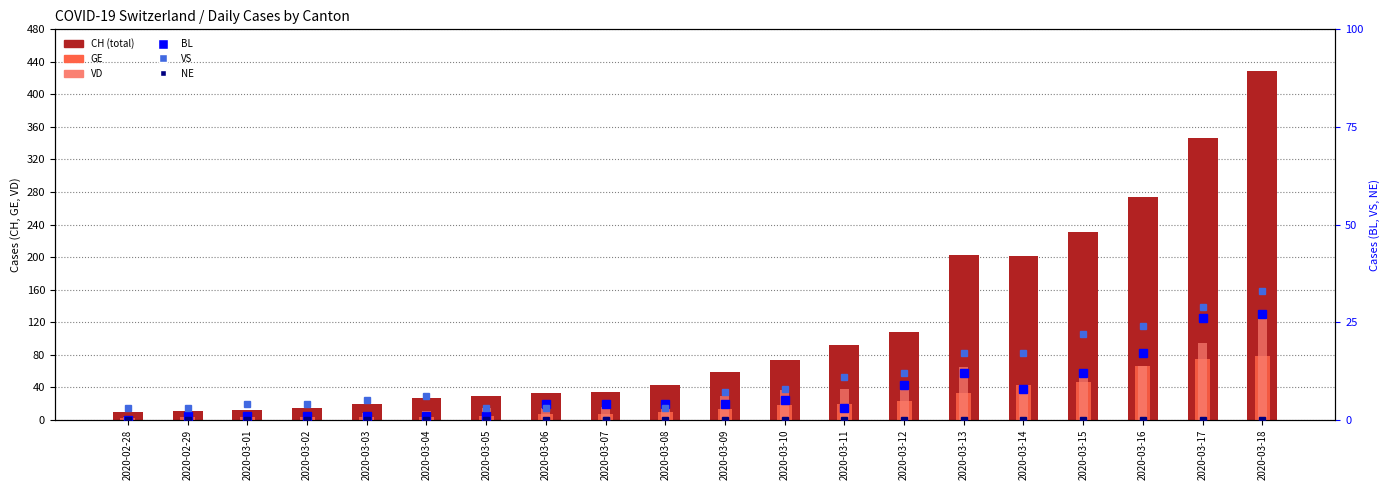

What is the difference between the maximum and minimum values in the CH series?

420